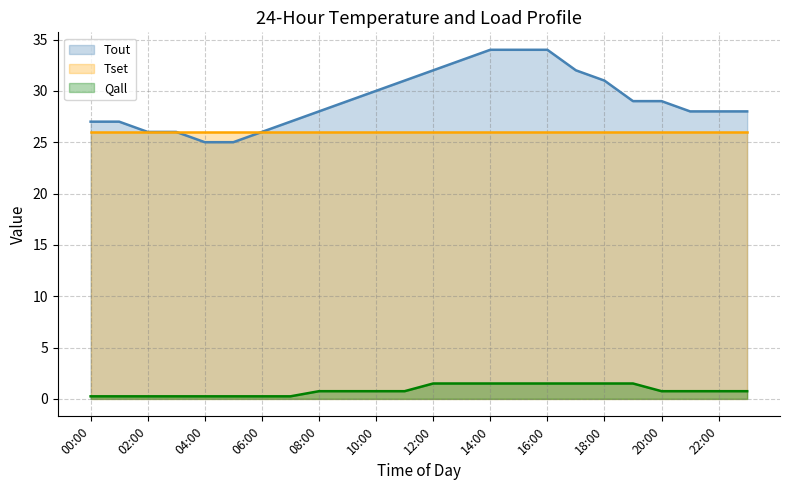

What is the sum of the Qall values at 03:00 and 09:00?

1.0